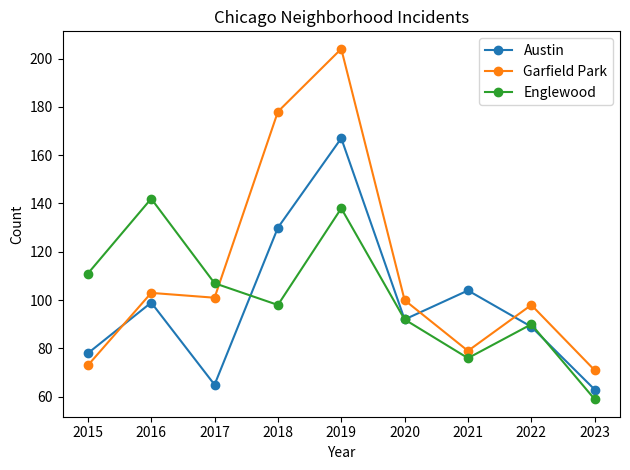

How many interior local valleys does the Garfield Park series have?

2